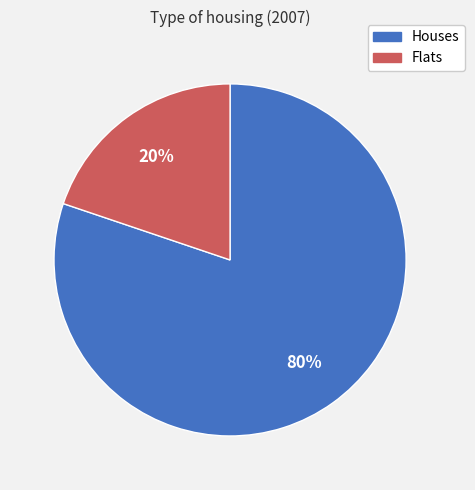

Is there a majority slice in this chart?

Yes